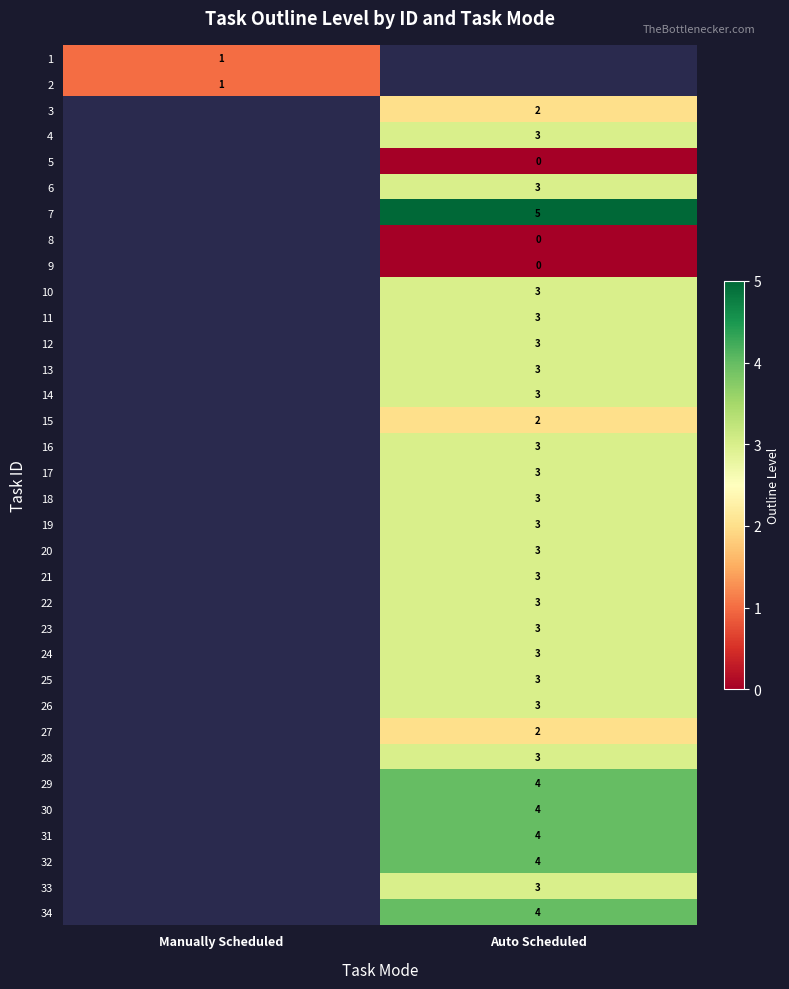

True or false: 34 has a value of 7 at Auto Scheduled.

False